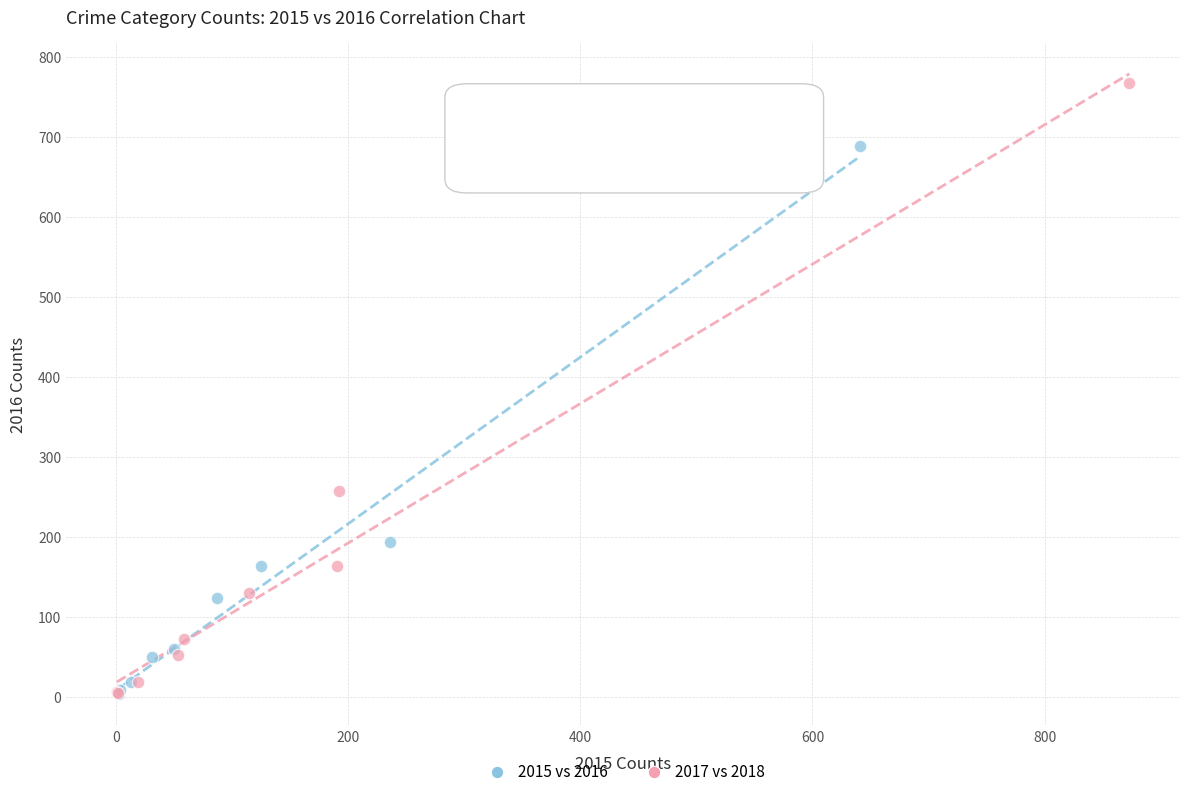

Which series has the widest spread of Y values?

2017 vs 2018